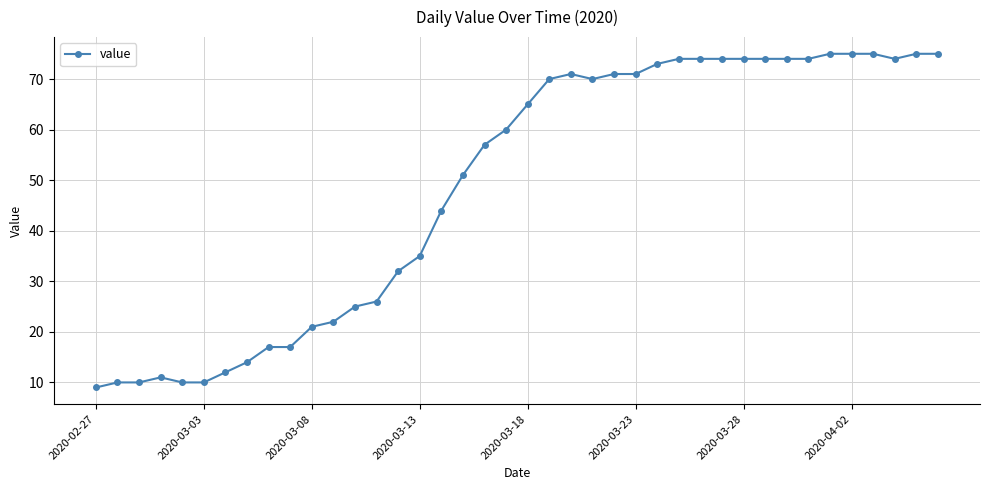

What is the value of the 33rd point from the left?

74